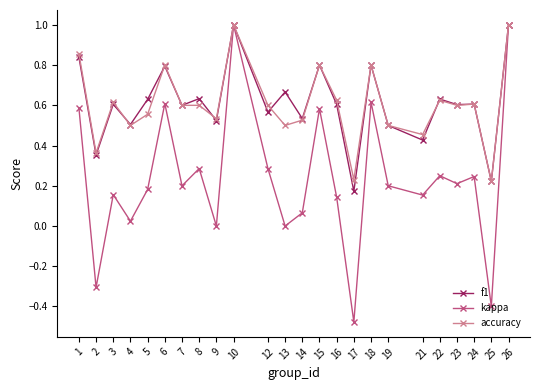

Which label corresponds to the smallest value in the chart?

17